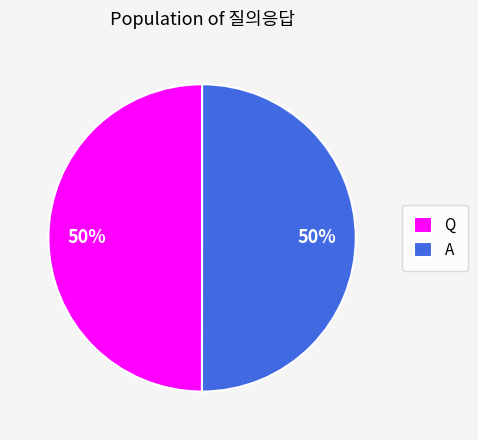

Is it true that Q is 57% of the pie?

False